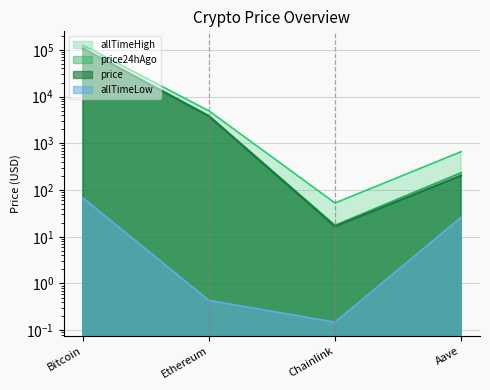

Where is allTimeLow nearest to the value 33?

Aave